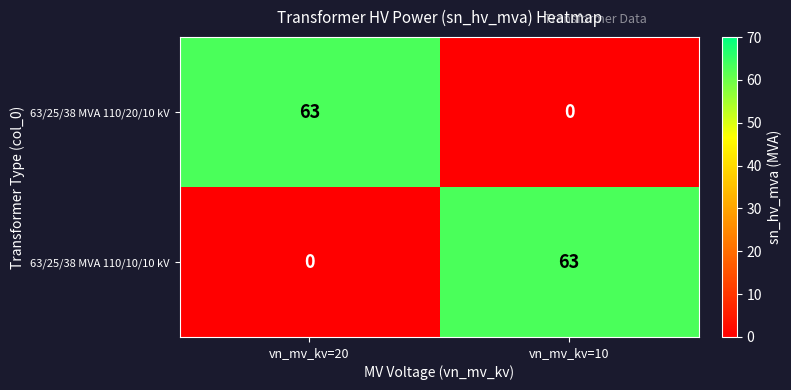

Reading right to left, list all the values displayed in this chart.

63/25/38 MVA 110/20/10 kV: 0	63
63/25/38 MVA 110/10/10 kV: 63	0